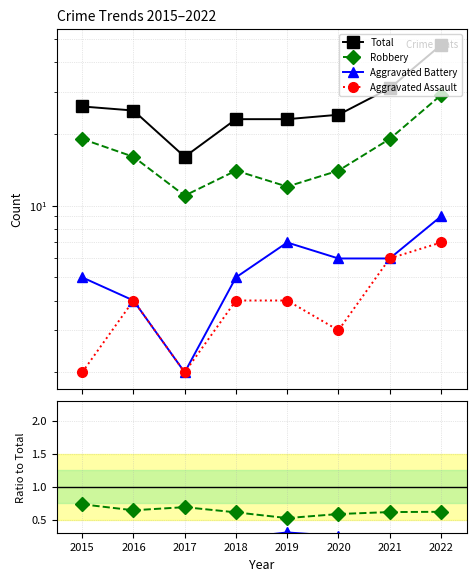

What is the maximum value shown in the chart?

47.0